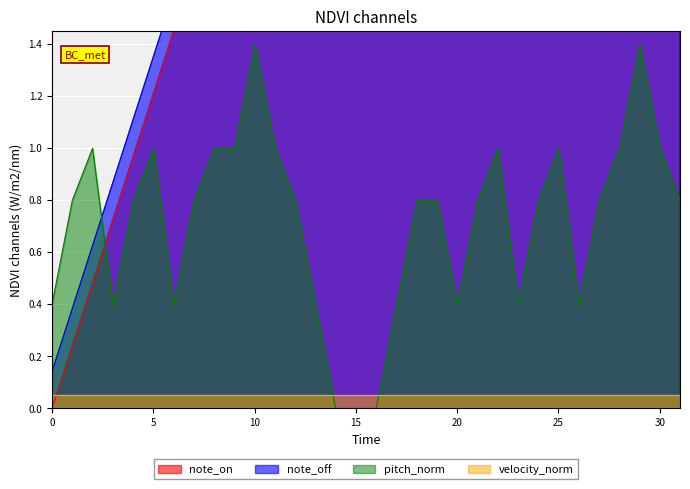

What is the label of the 30th point from the left?

29